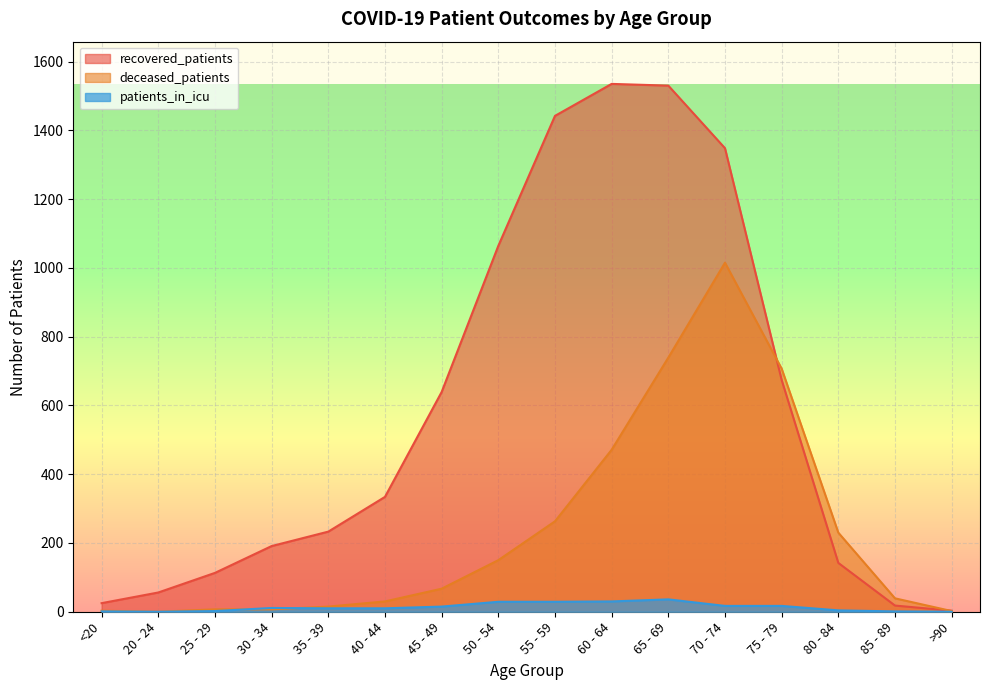

True or false: patients_in_icu and deceased_patients intersect in this chart.

True